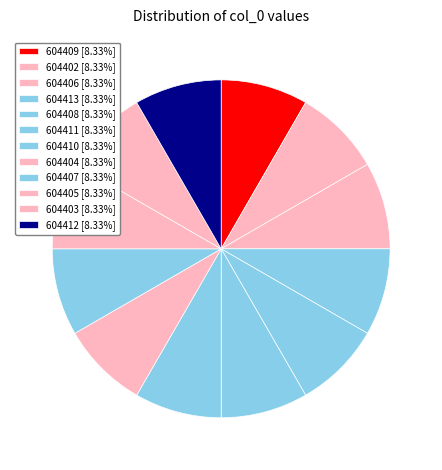

Is 604404 the majority of the pie?

No